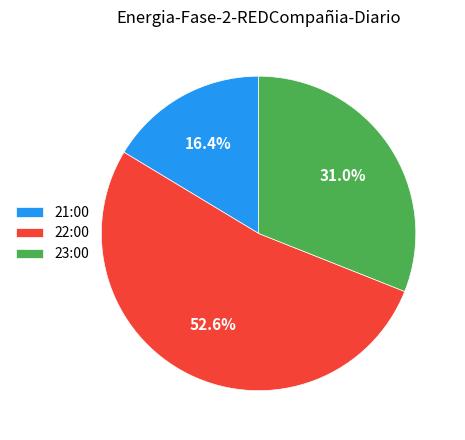

What percentage is the 22:00 slice, to the nearest percent?

53%